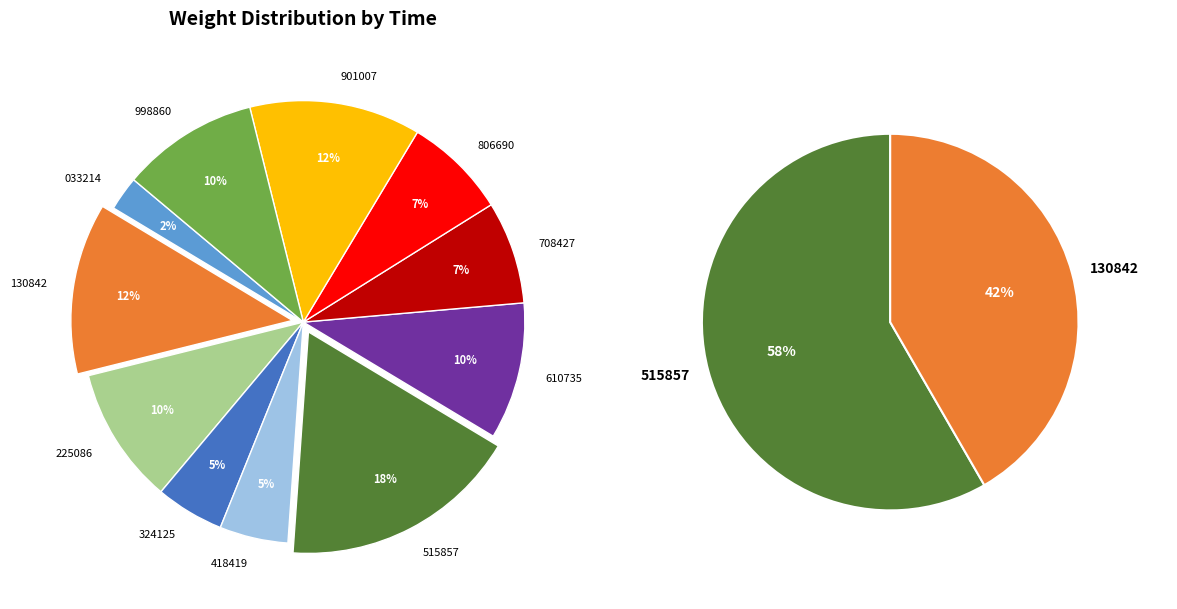

Count the number of slices in the pie.

11